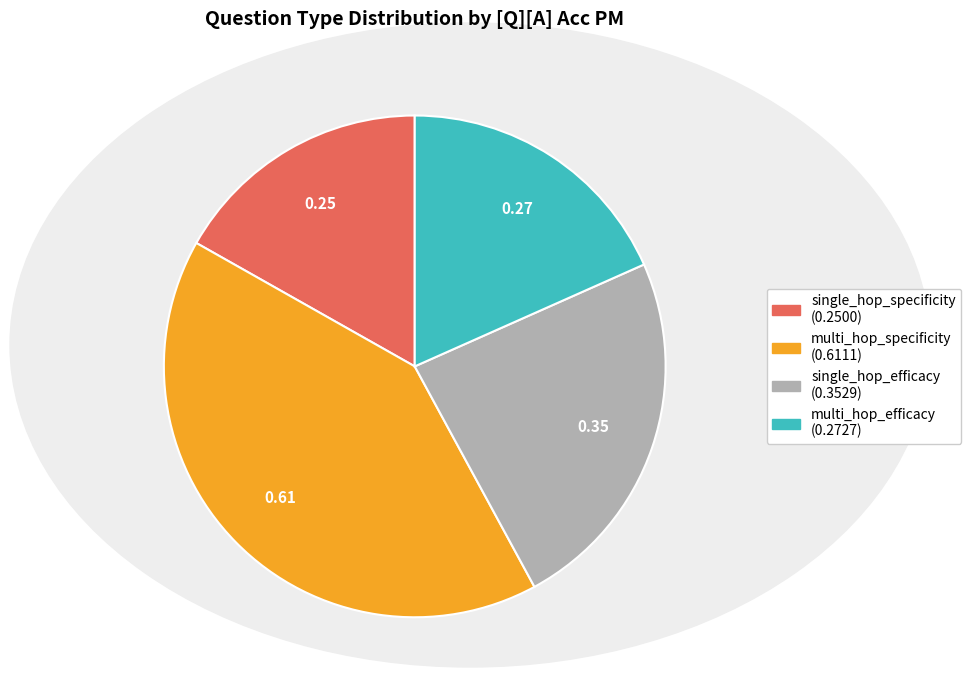

Is there a majority slice in this chart?

No